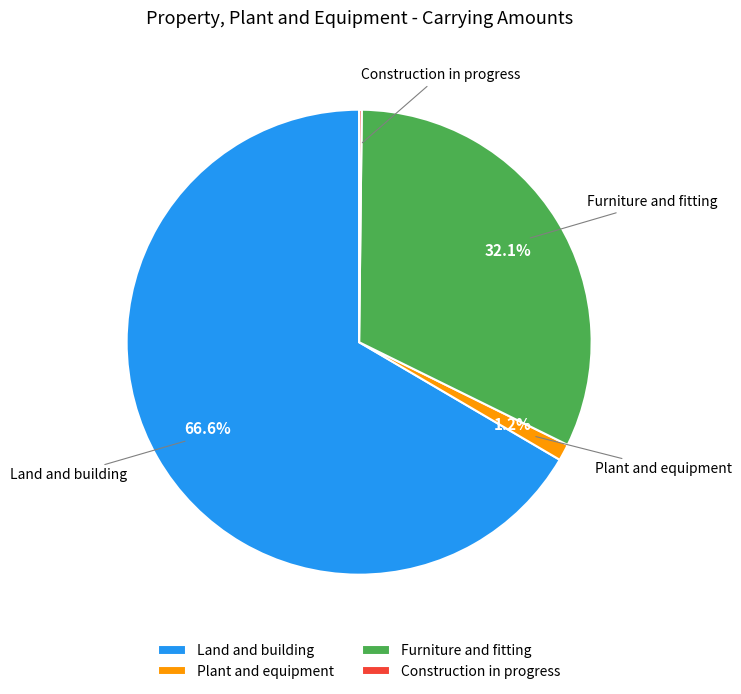

What percentage is NOT represented by Plant and equipment?

98.8%